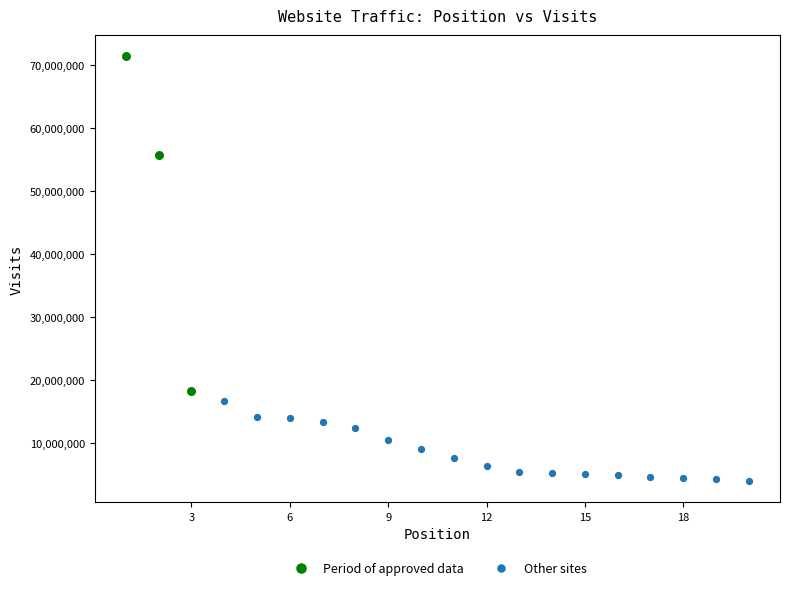

What are all the series names shown in the legend?

Period of approved data, Other sites